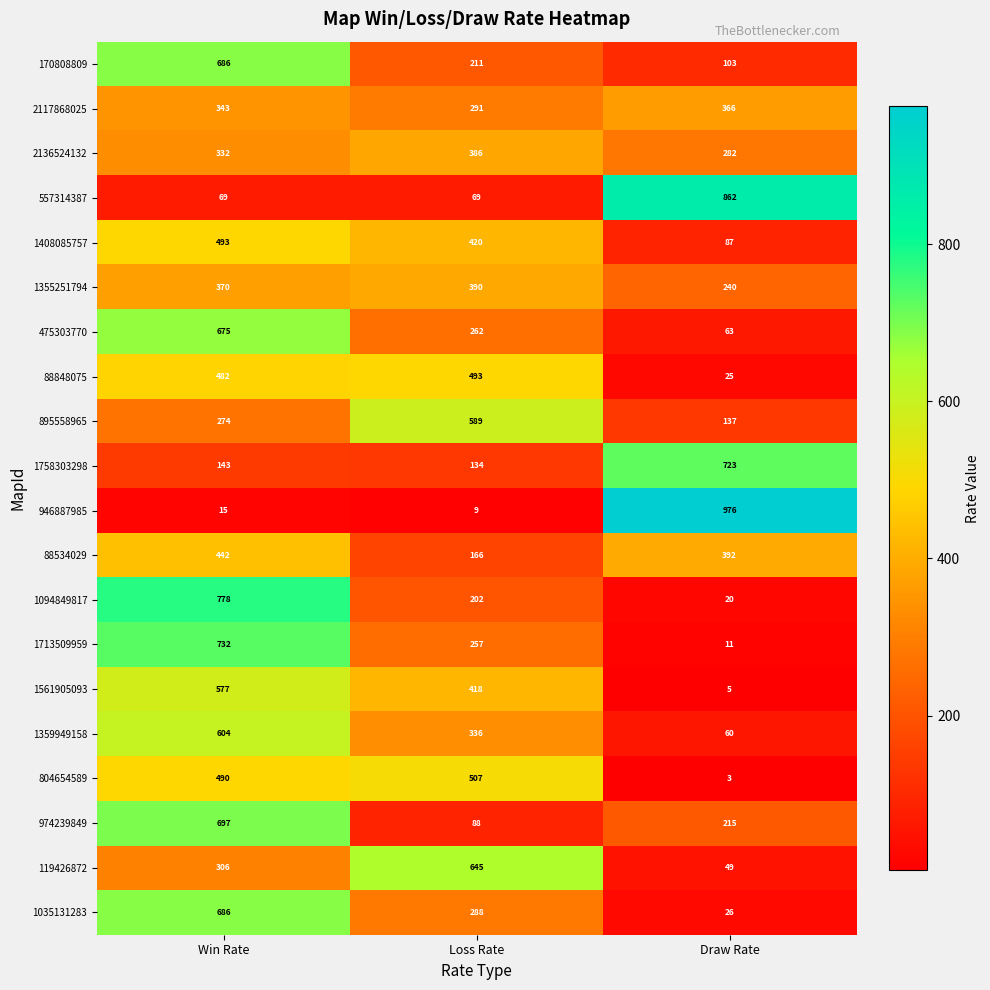

True or false: 557314387 has a value of 35 at Loss Rate.

False